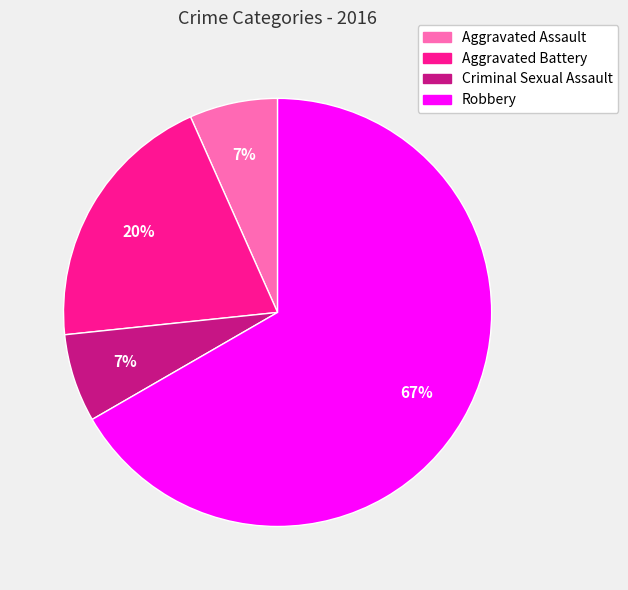

What percentage is the Aggravated Assault slice, to the nearest percent?

7%